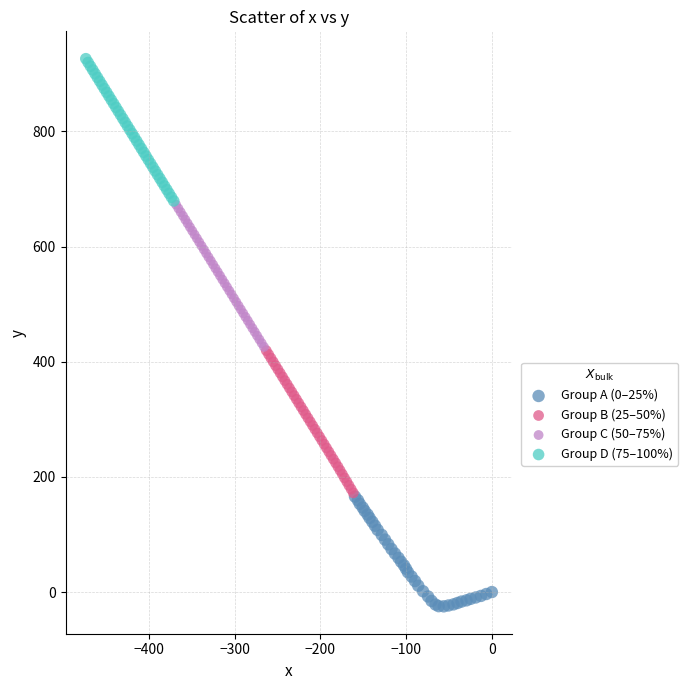

Which series contains the lowest Y value?

Group A (0–25%)